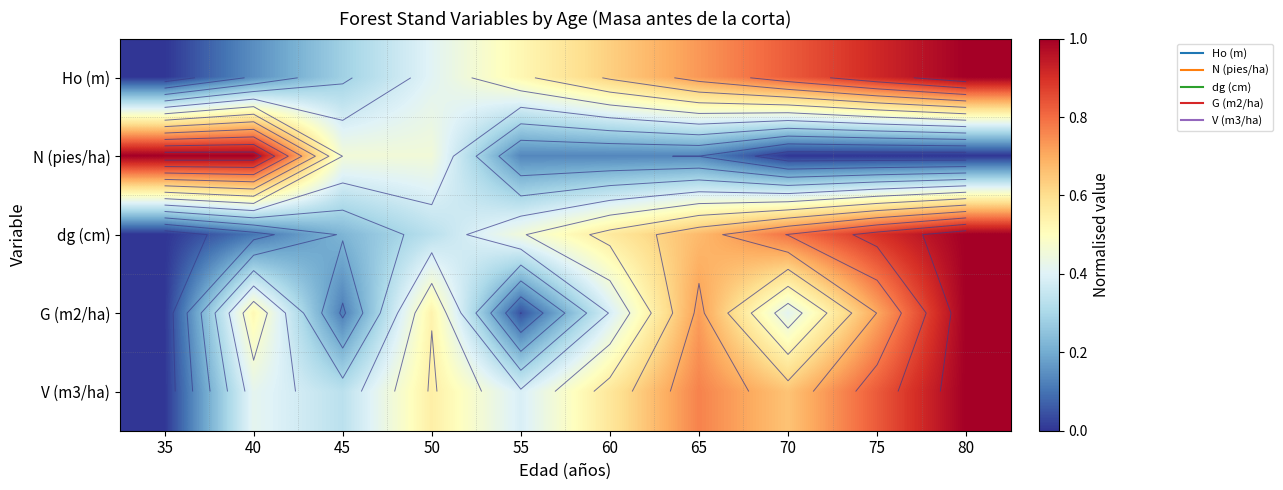

List the series in order of their peak value, lowest first.

Ho (m), N (pies/ha), dg (cm), G (m2/ha), V (m3/ha)